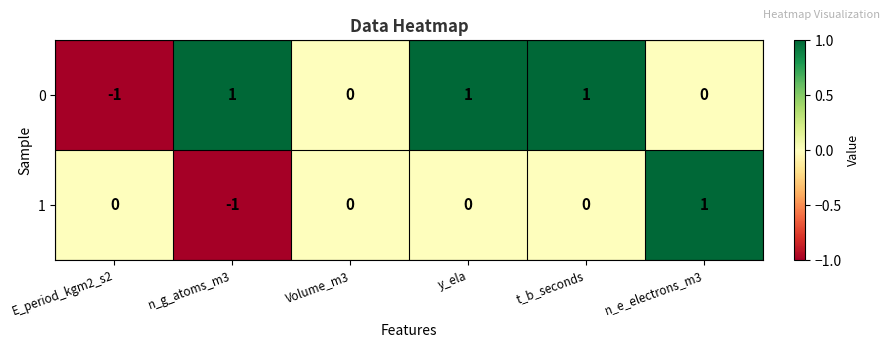

Rank the series by their average value, from lowest to highest.

1, 0